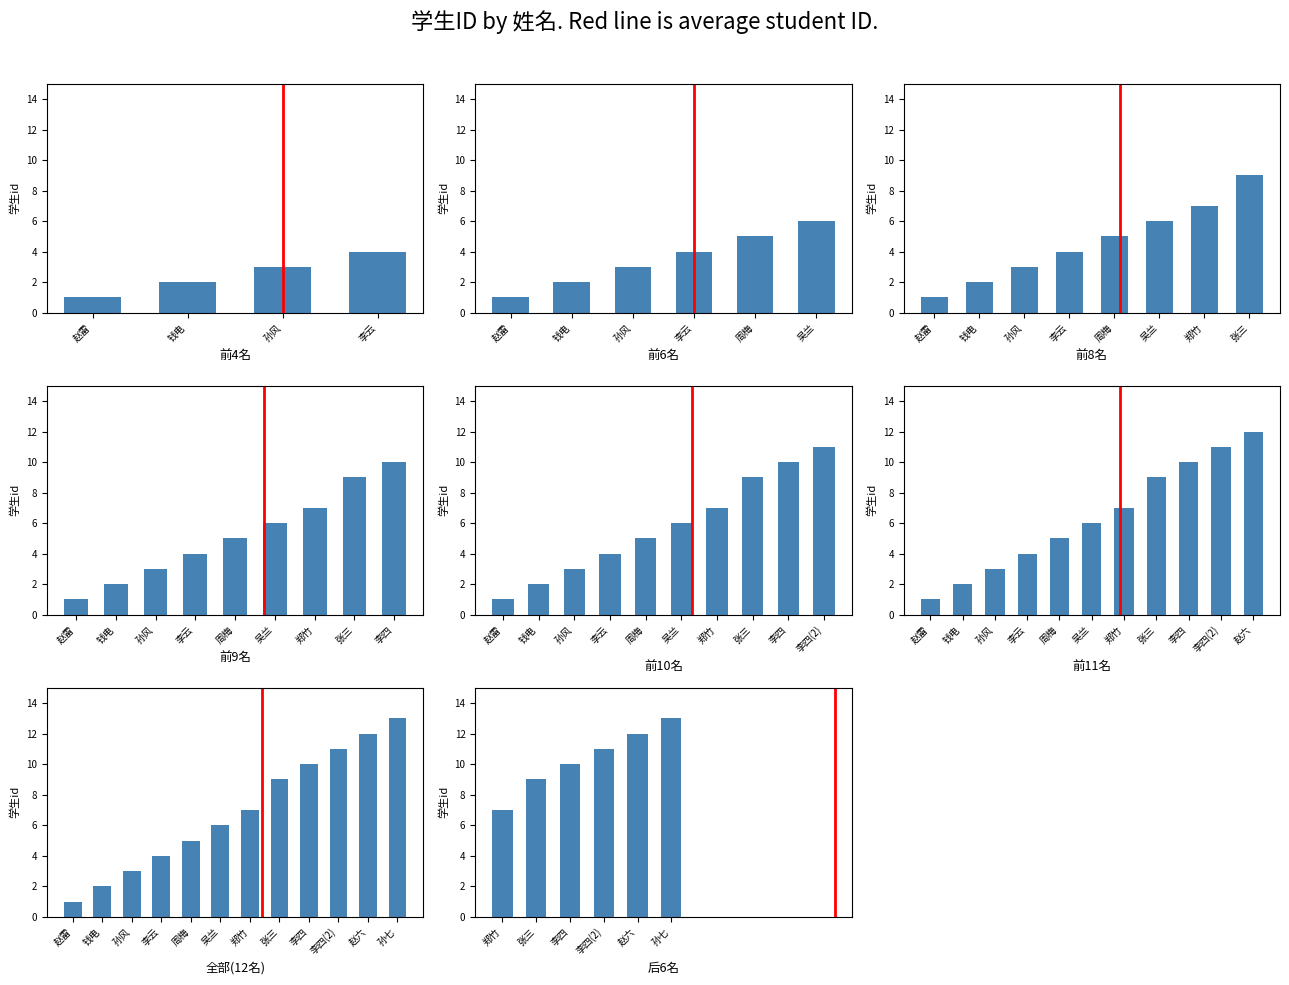

What is the maximum value shown in the chart?

13